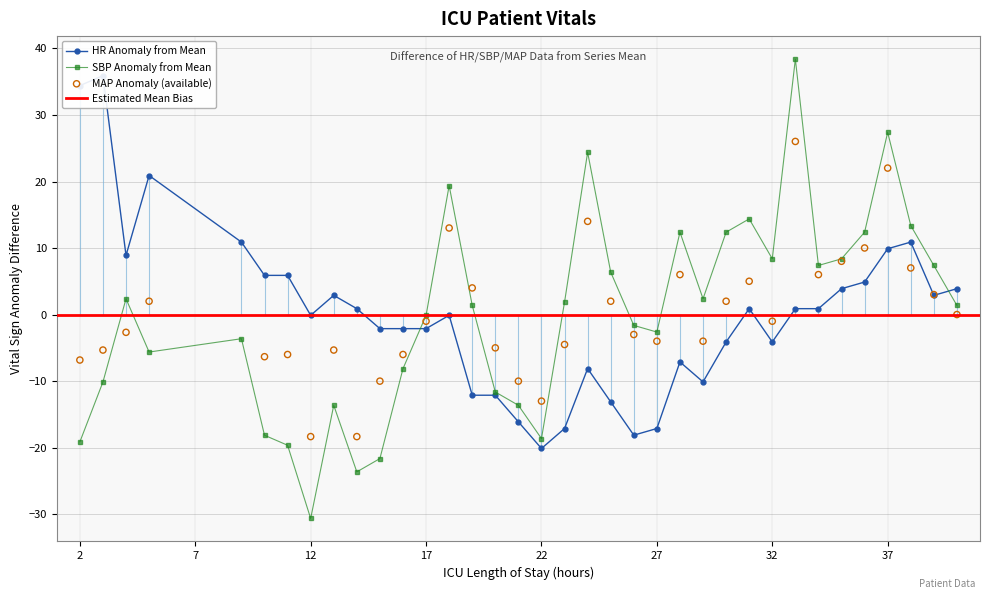

Which series has the largest Y range (max minus min)?

SBP